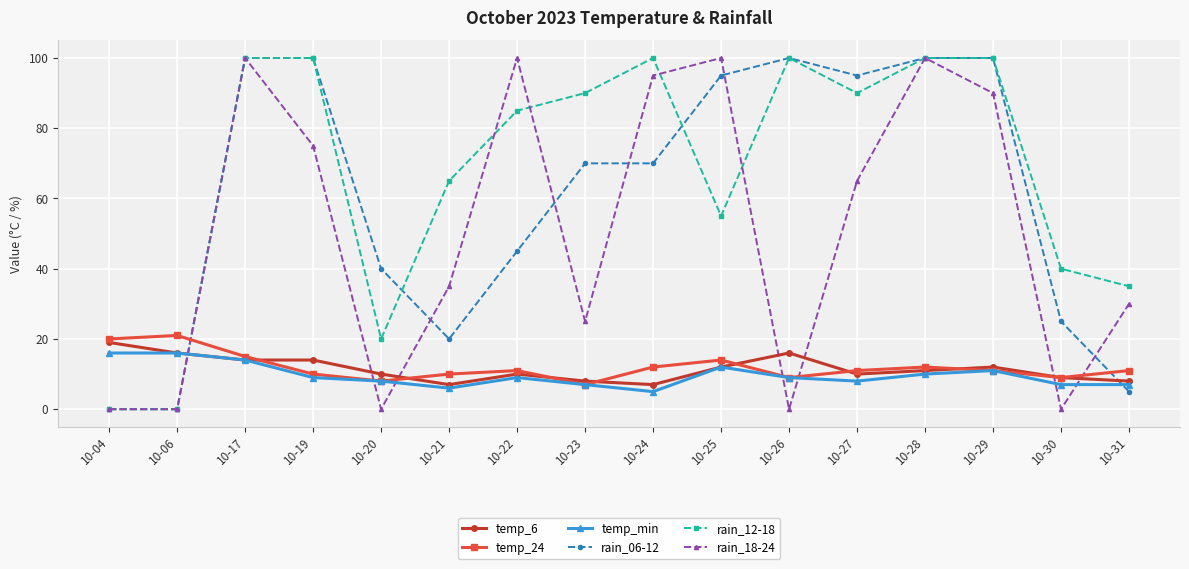

Reading right to left, what are all the values shown in this chart?

temp_6: 10-31=8	10-30=9	10-29=12	10-28=11	10-27=10	10-26=16	10-25=12	10-24=7	10-23=8	10-22=10	10-21=7	10-20=10	10-19=14	10-17=14	10-06=16	10-04=19
temp_24: 10-31=11	10-30=9	10-29=11	10-28=12	10-27=11	10-26=9	10-25=14	10-24=12	10-23=7	10-22=11	10-21=10	10-20=8	10-19=10	10-17=15	10-06=21	10-04=20
temp_min: 10-31=7	10-30=7	10-29=11	10-28=10	10-27=8	10-26=9	10-25=12	10-24=5	10-23=7	10-22=9	10-21=6	10-20=8	10-19=9	10-17=14	10-06=16	10-04=16
rain_06-12: 10-31=5	10-30=25	10-29=100	10-28=100	10-27=95	10-26=100	10-25=95	10-24=70	10-23=70	10-22=45	10-21=20	10-20=40	10-19=100	10-17=100	10-06=0	10-04=0
rain_12-18: 10-31=35	10-30=40	10-29=100	10-28=100	10-27=90	10-26=100	10-25=55	10-24=100	10-23=90	10-22=85	10-21=65	10-20=20	10-19=100	10-17=100	10-06=0	10-04=0
rain_18-24: 10-31=30	10-30=0	10-29=90	10-28=100	10-27=65	10-26=0	10-25=100	10-24=95	10-23=25	10-22=100	10-21=35	10-20=0	10-19=75	10-17=100	10-06=0	10-04=0